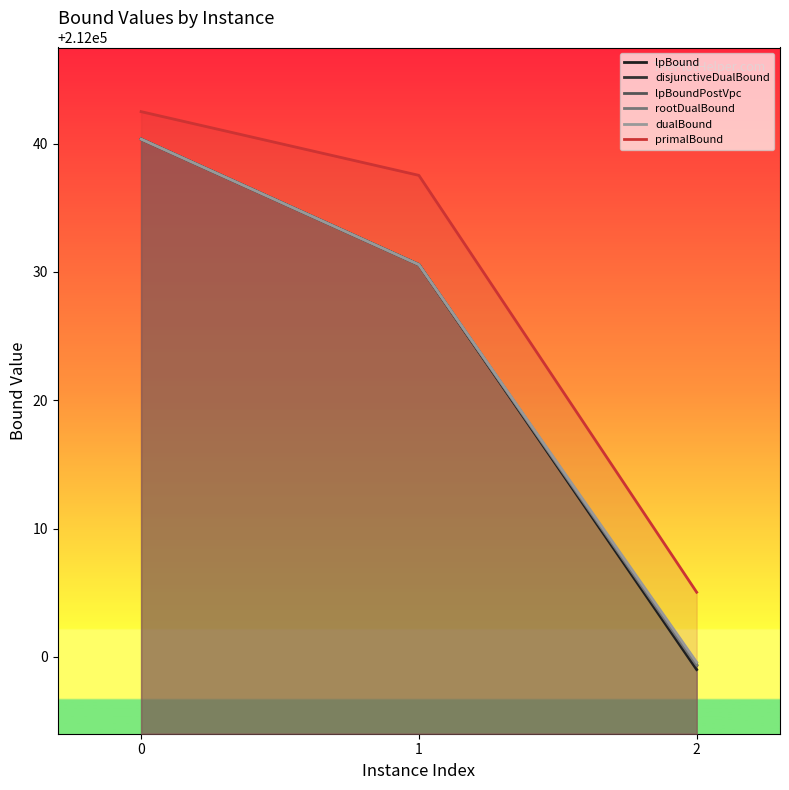

The value of rootDualBound at 0 is 212040.4. True or false?

True